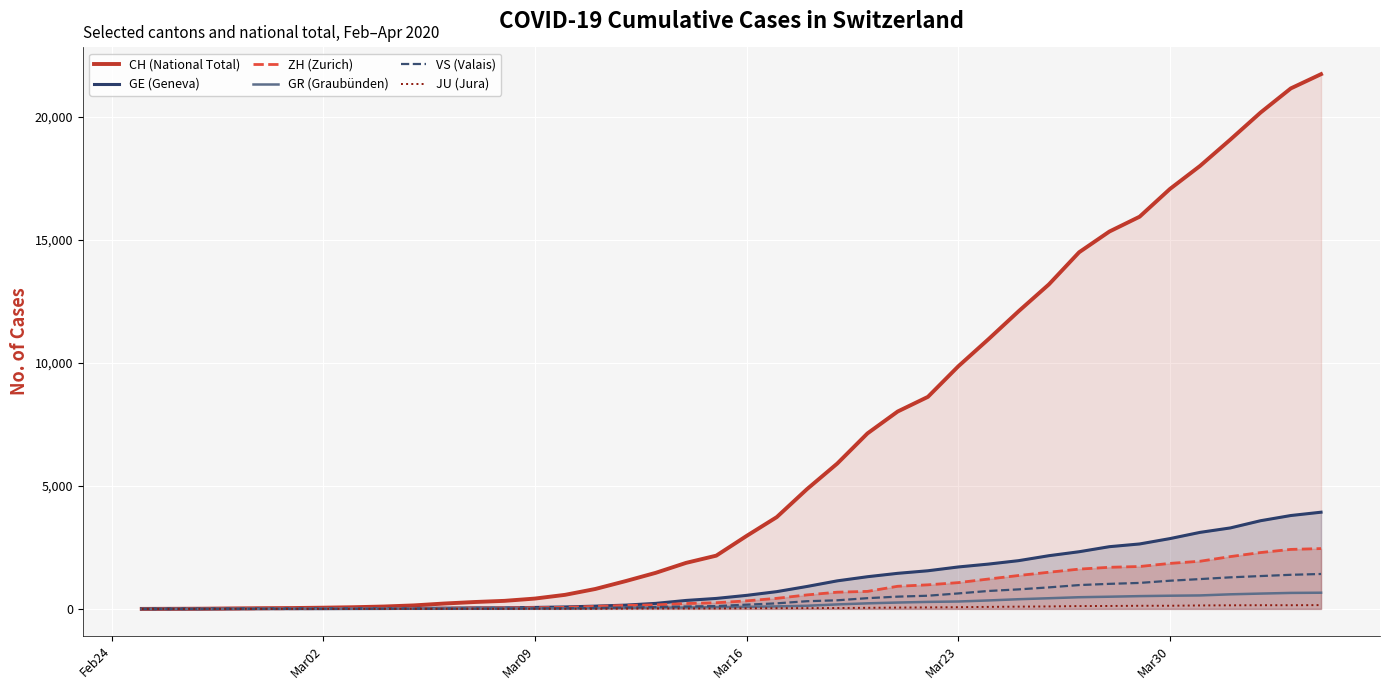

Which series has the largest range (max minus min)?

CH (National Total)